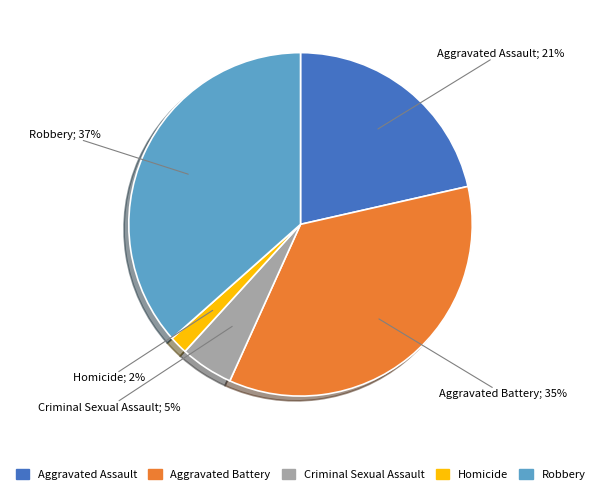

How many slices are in this pie chart?

5